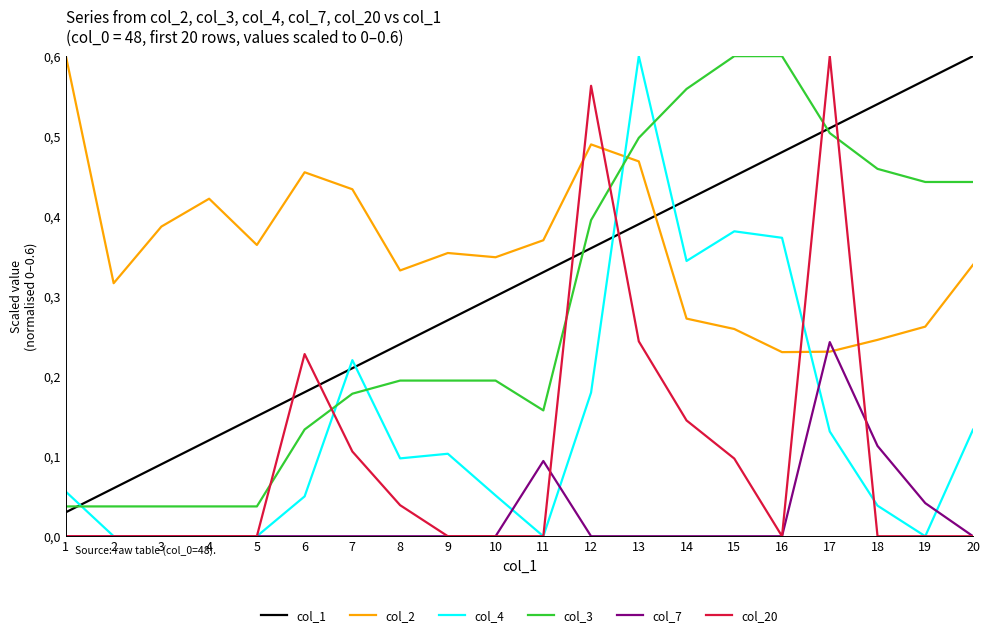

Does the chart display data point markers on the line(s)?

No